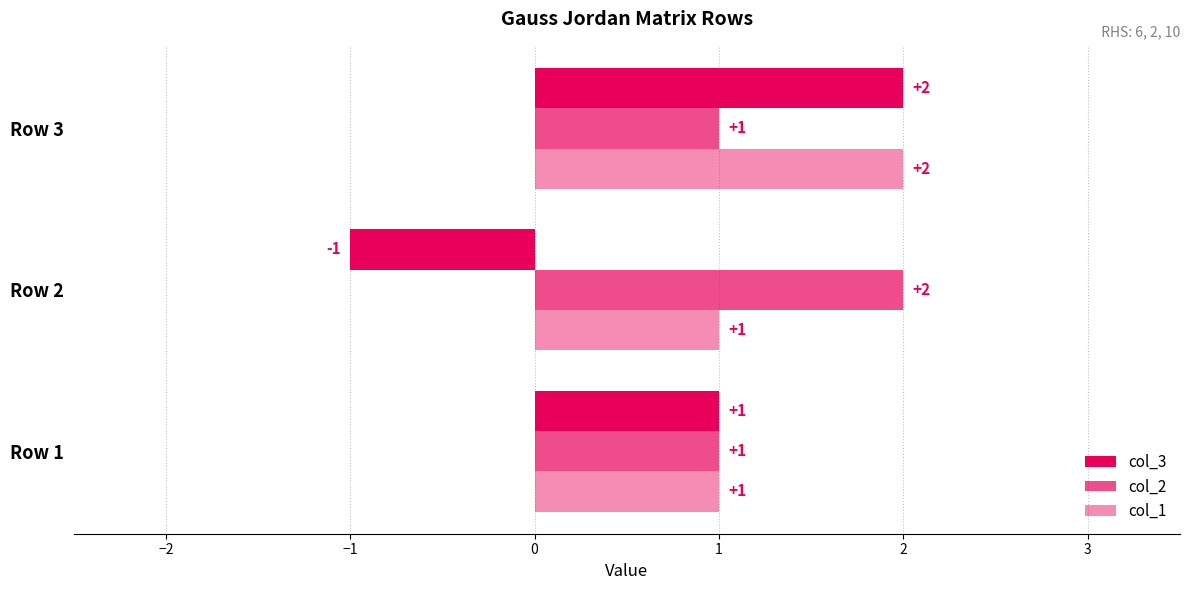

How many data points in col_1 are above 1?

1